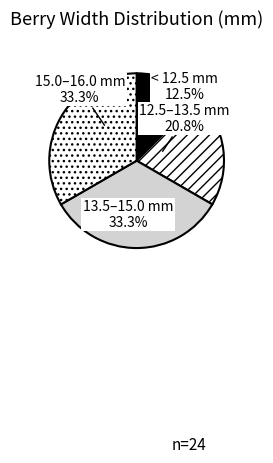

Is < 12.5 mm the majority of the pie?

No